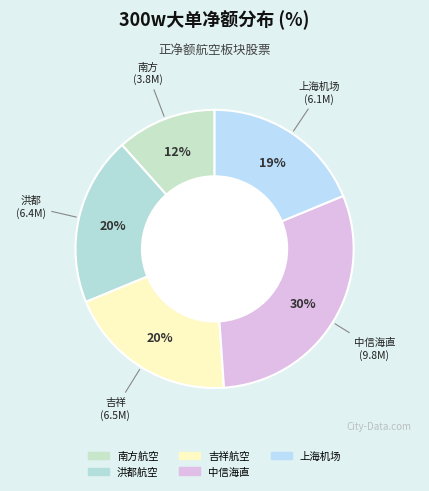

How much of the chart is everything except 南方航空?

88.4%